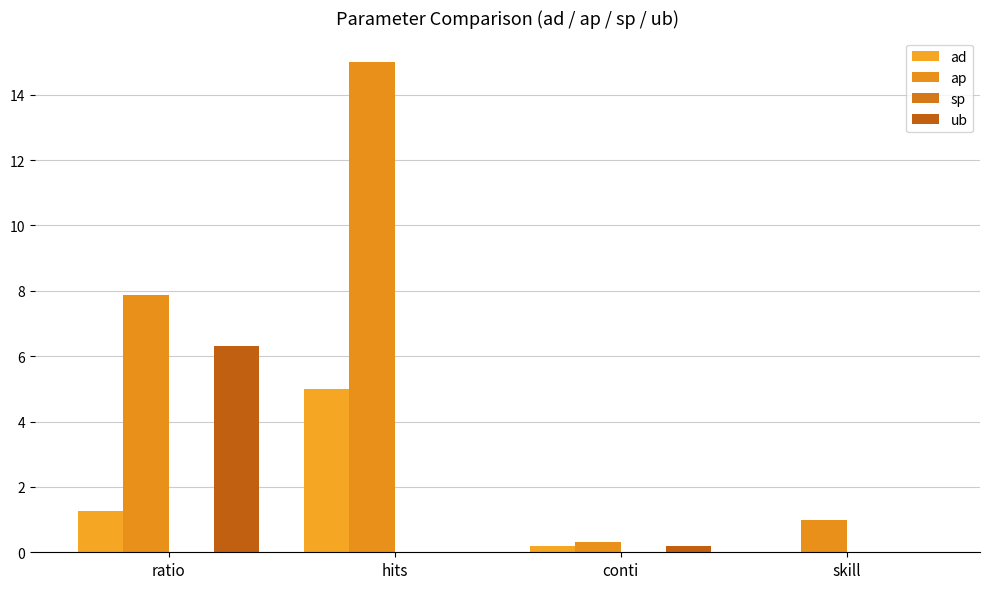

Which series changed the most between hits and skill?

ap